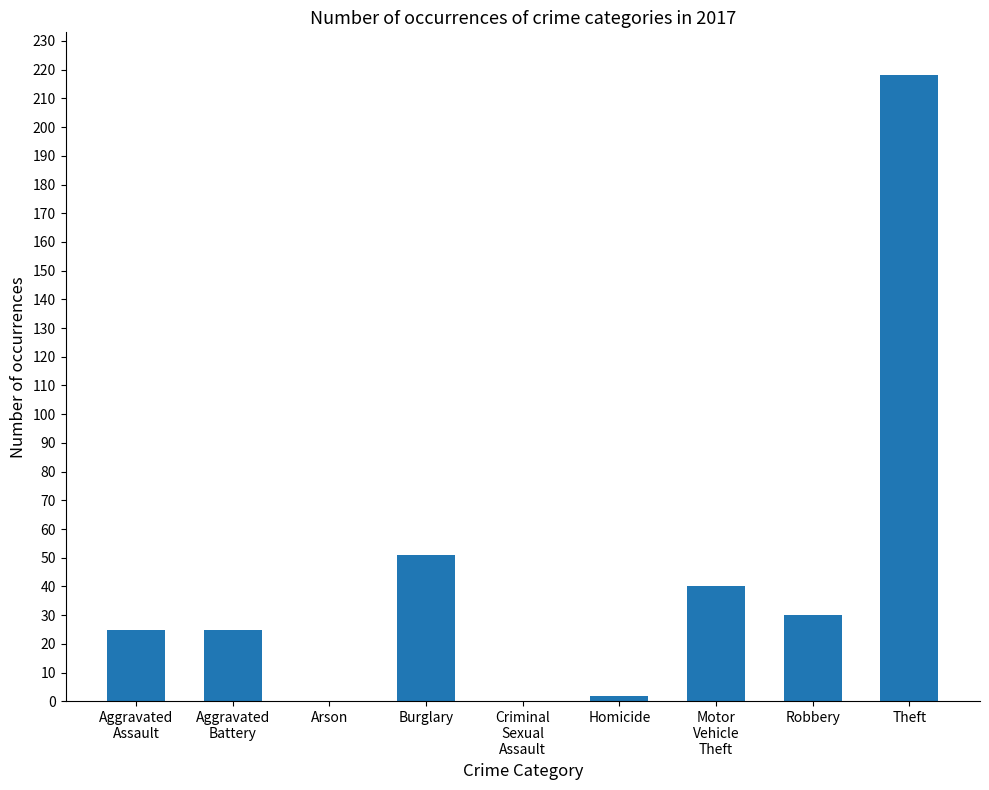

What is the maximum value shown in the chart?

218